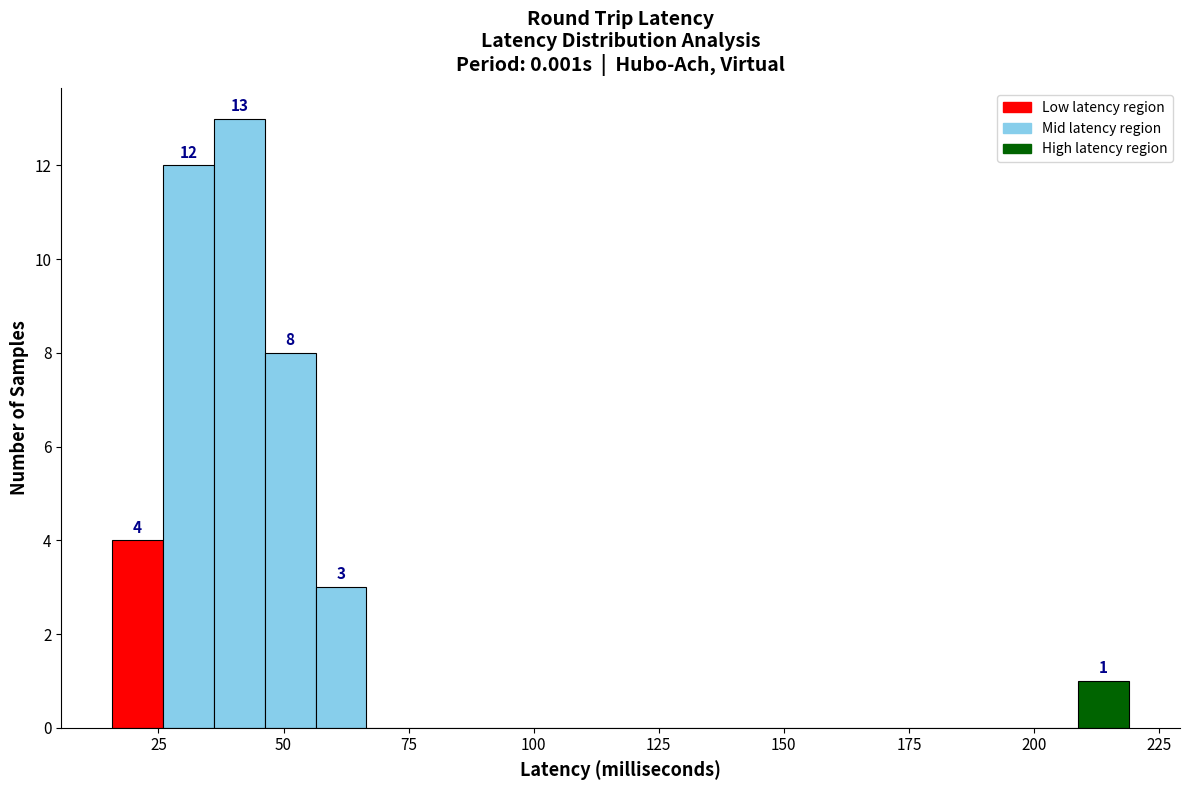

Read against the x-axis, roughly where is the centre of the tallest bar?

40